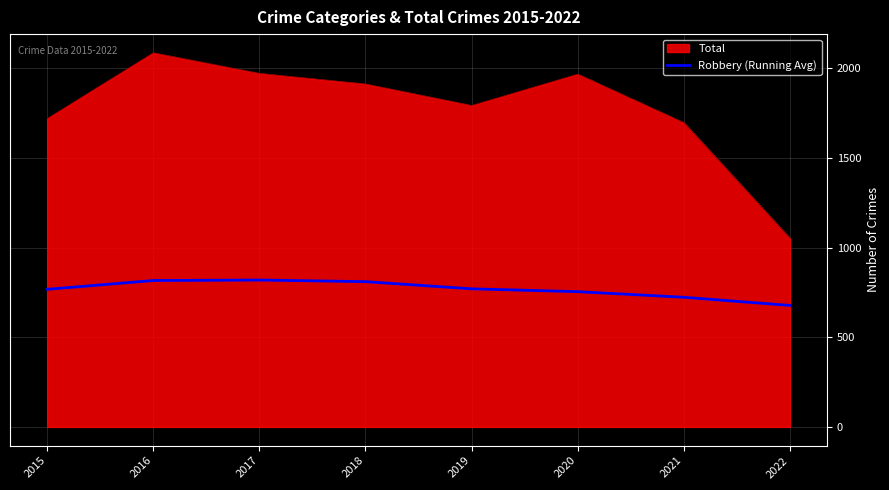

True or false: Robbery (Running Avg) has a value of 392.0 at 2022.

False